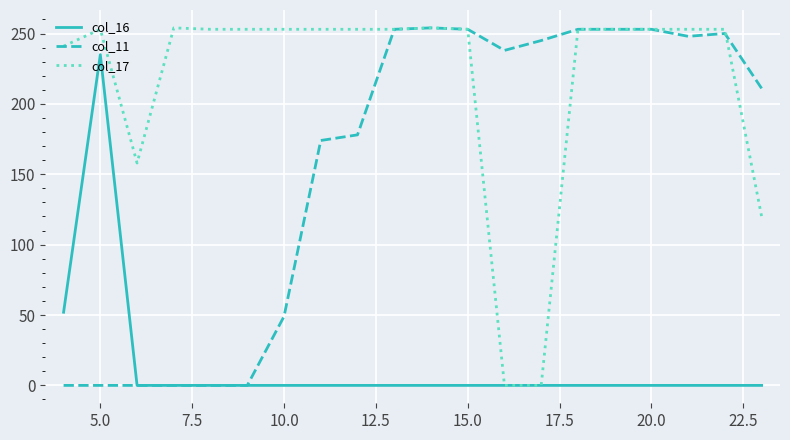

List the series in order of their overall mean, highest first.

col_17, col_11, col_16